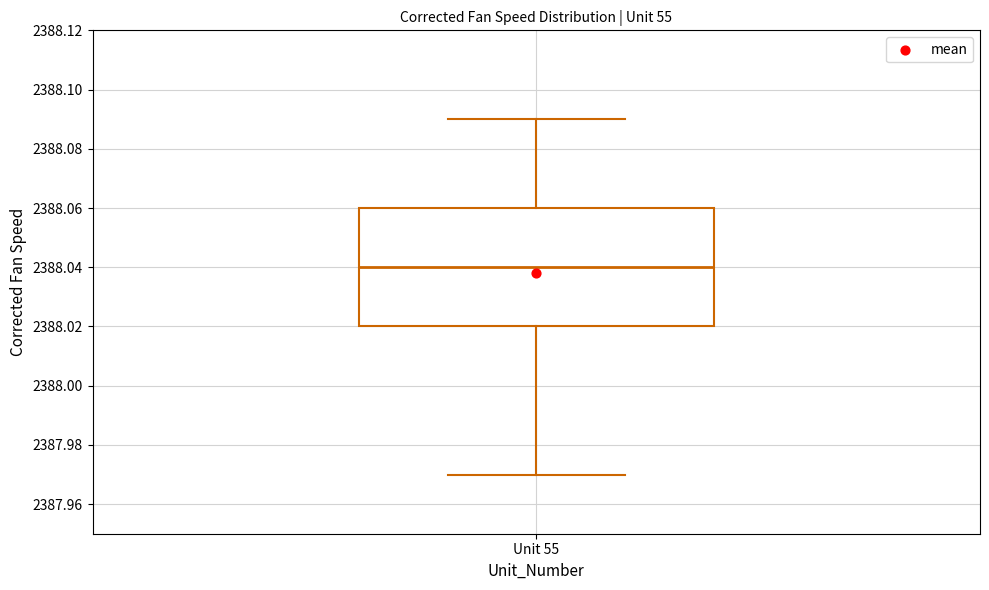

Transcribe this box plot: give where the median line is, the range the box spans, and where the two whiskers end, as read against the y-axis. The values are not printed on the chart, so give them approximately, as read against the axis.

median 2388.04, box 2388.02 to 2388.06, whiskers 2387.97 to 2388.09